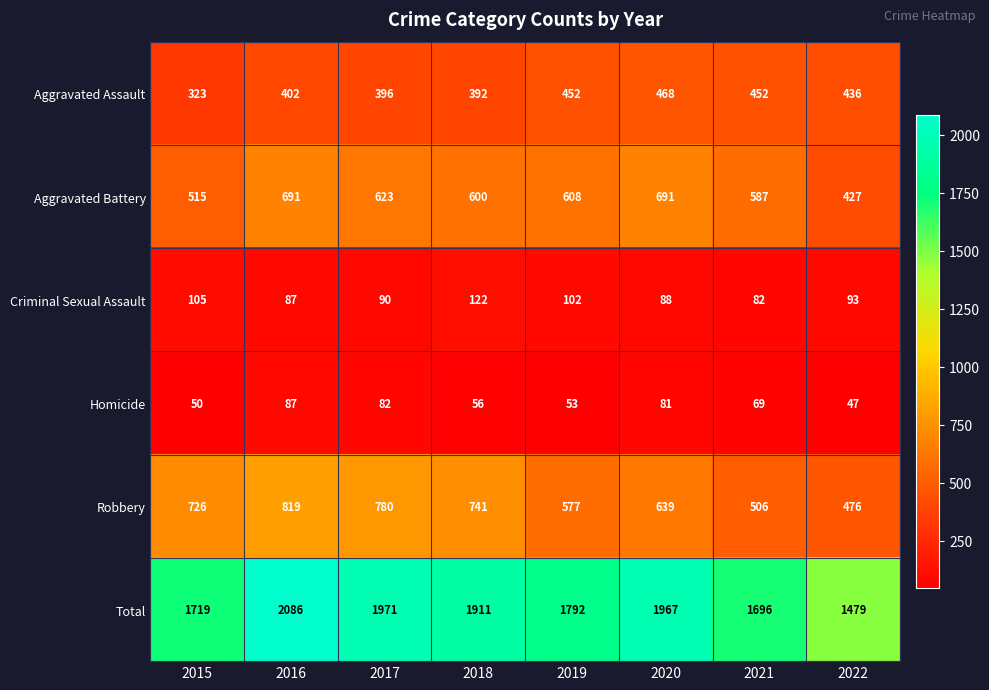

Rank the categories by Homicide value from lowest to highest.

2022, 2015, 2019, 2018, 2021, 2020, 2017, 2016